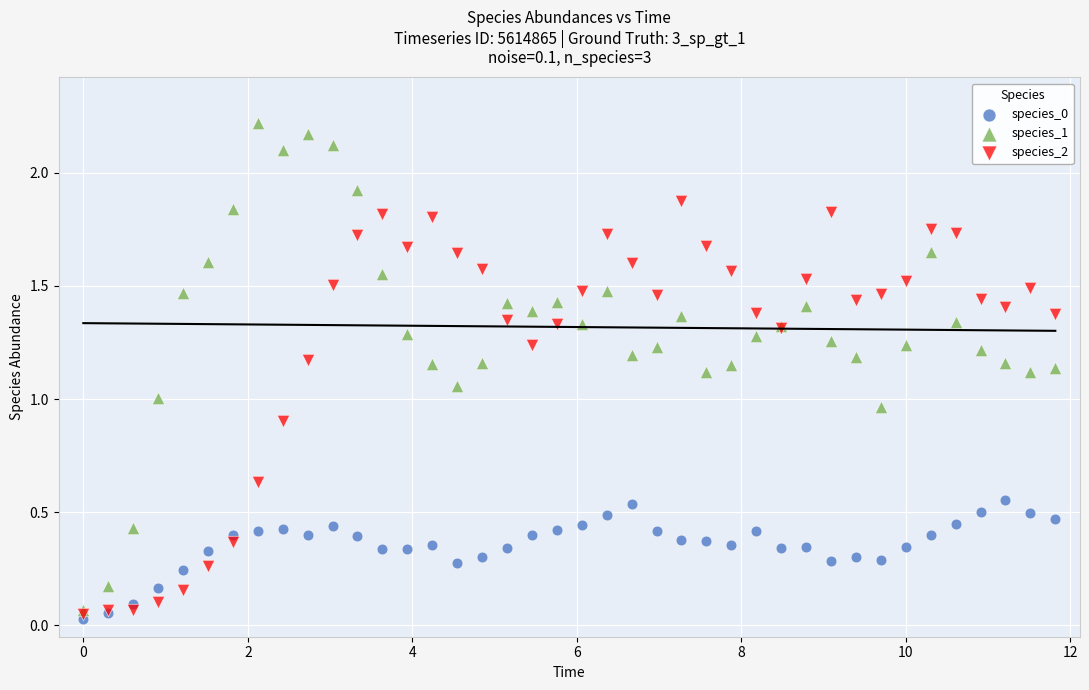

Which series has the widest spread of Y values?

species_1